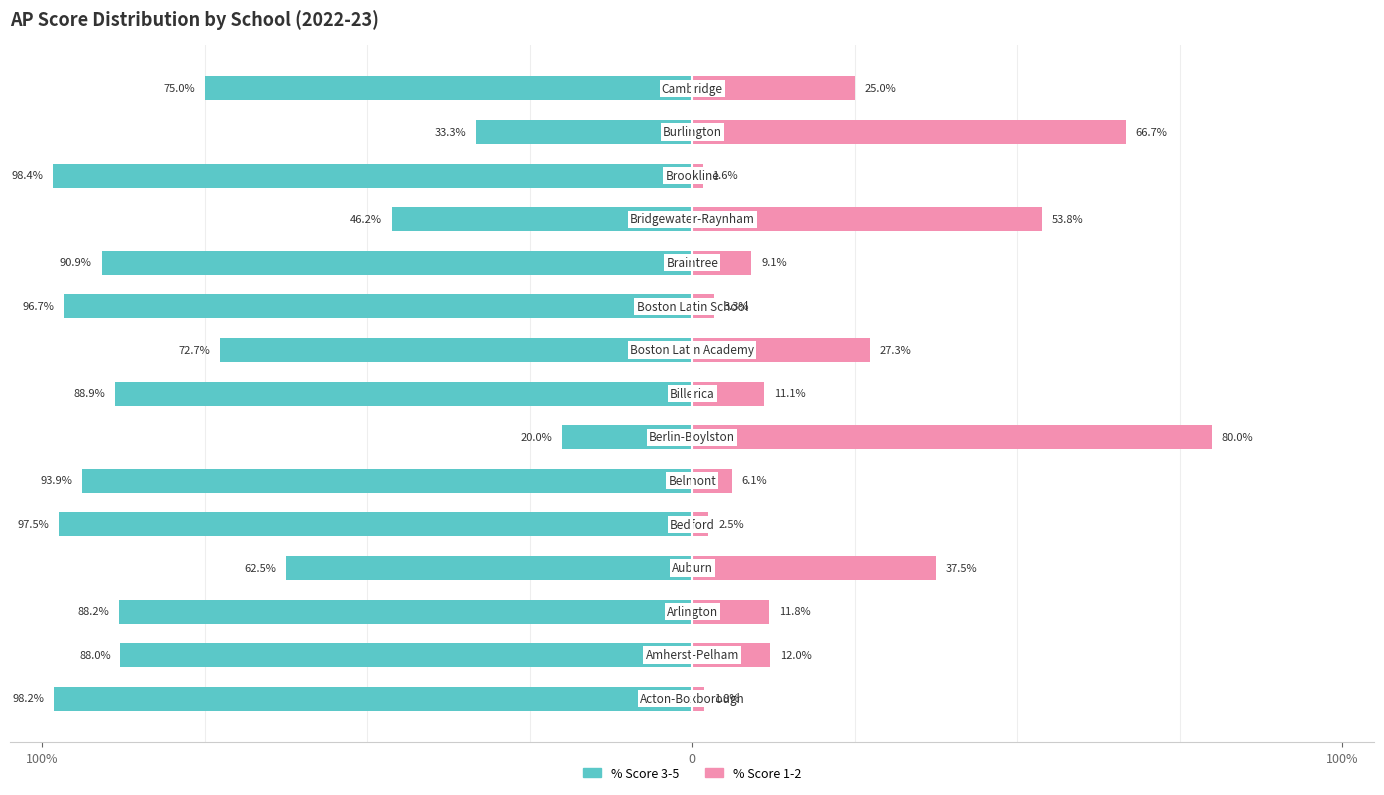

How many data points in % Score 1-2 are above 11?

9